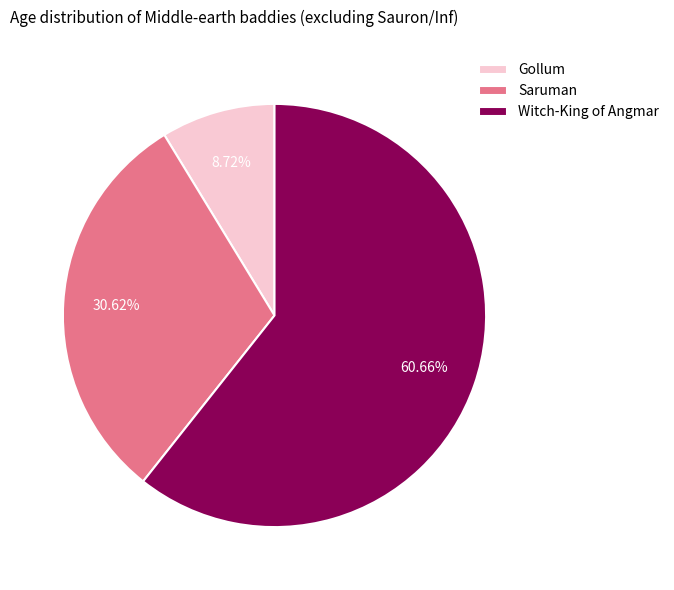

To the nearest percent, what is the difference between the Gollum and Witch-King of Angmar slice percentages?

52%